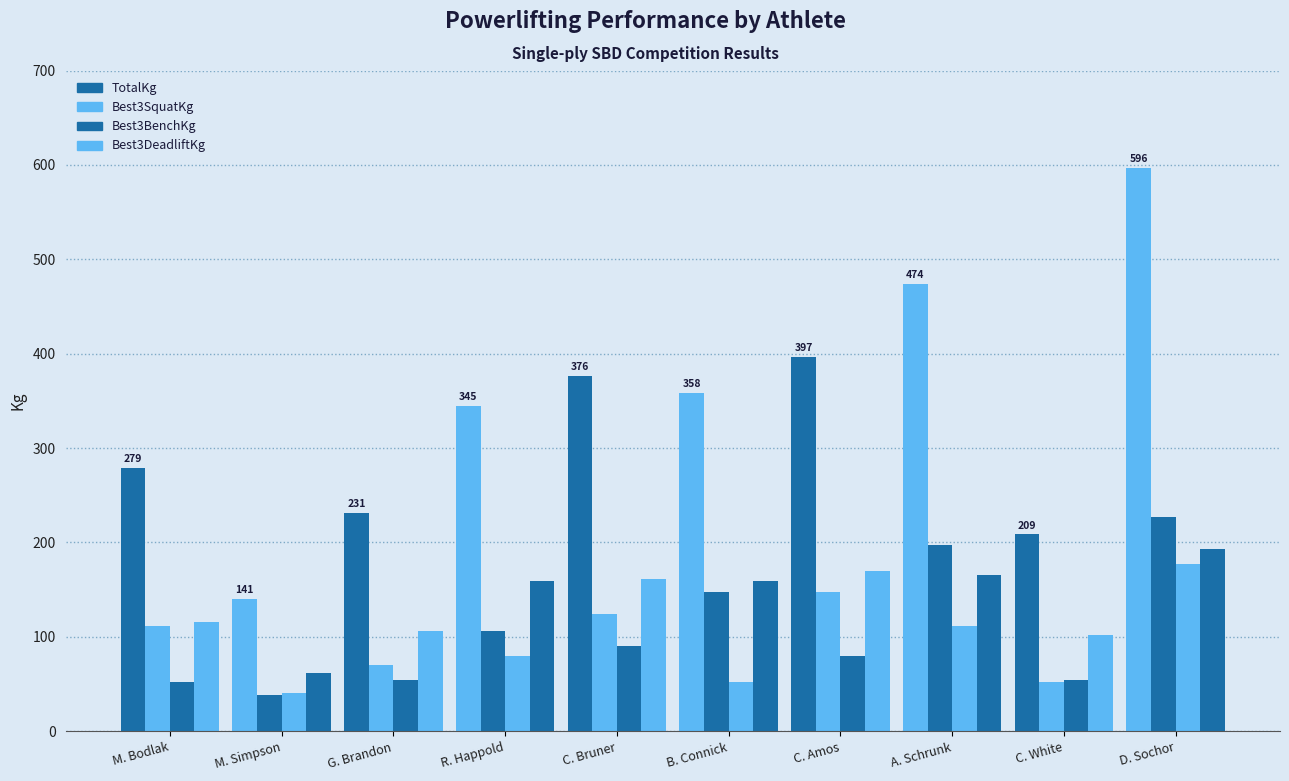

What is the label of the 5th bar from the right?

B. Connick